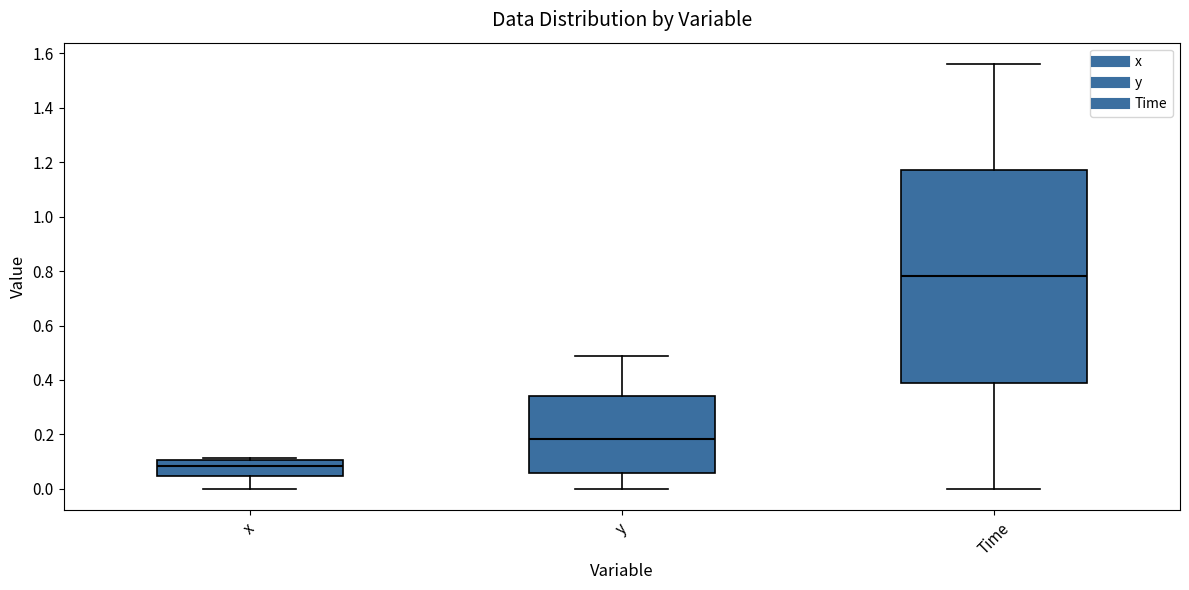

Reading left to right, transcribe this box plot: for each box, give where its median line is, the range the box spans, and where its two whiskers end, as read against the y-axis. The values are not printed on the chart, so give them approximately, as read against the axis.

x: median 0.08, box 0.04 to 0.10, whiskers 0.00 to 0.12
y: median 0.18, box 0.06 to 0.34, whiskers 0.00 to 0.48
Time: median 0.78, box 0.40 to 1.18, whiskers 0.00 to 1.56